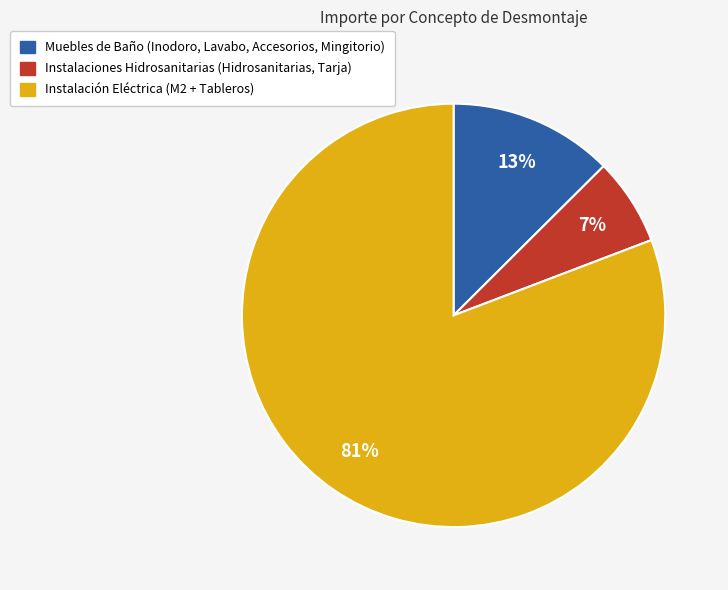

To the nearest percent, what is the average slice percentage?

33%